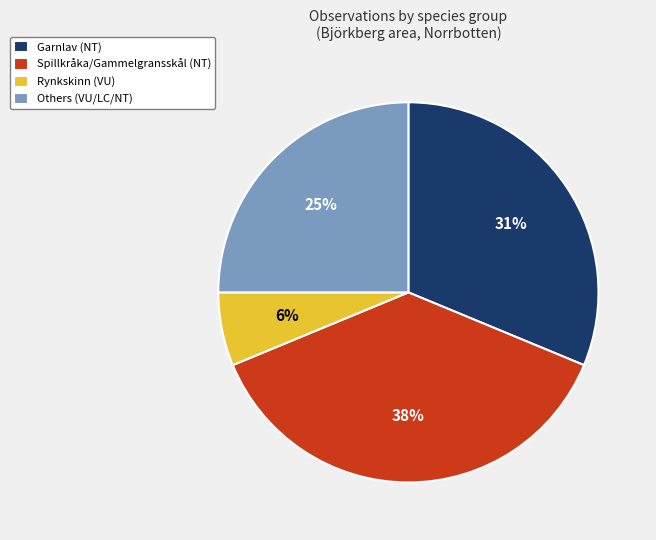

Is Spillkråka/Gammelgransskål (NT) the majority of the pie?

No